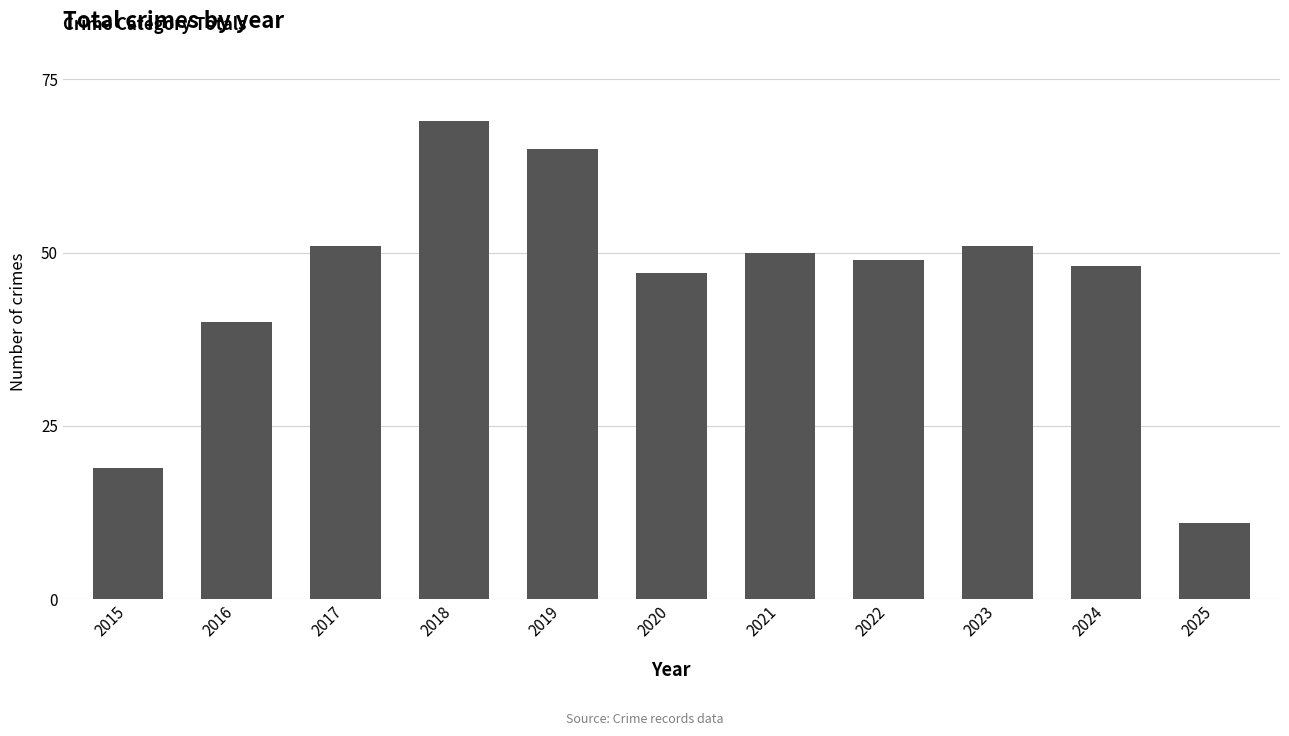

Reading right to left, transcribe all the data shown in this chart.

11	48	51	49	50	47	65	69	51	40	19